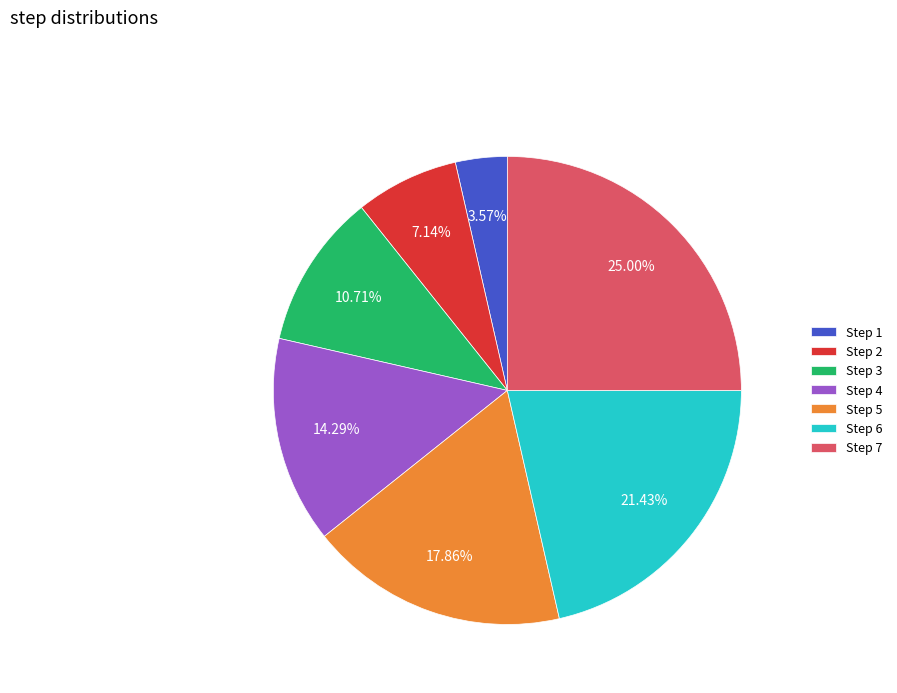

What is the smallest slice in the pie chart?

Step 1